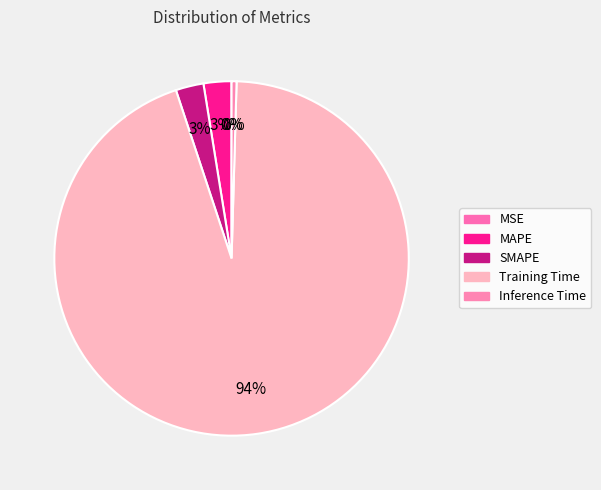

Is MSE the majority of the pie?

No